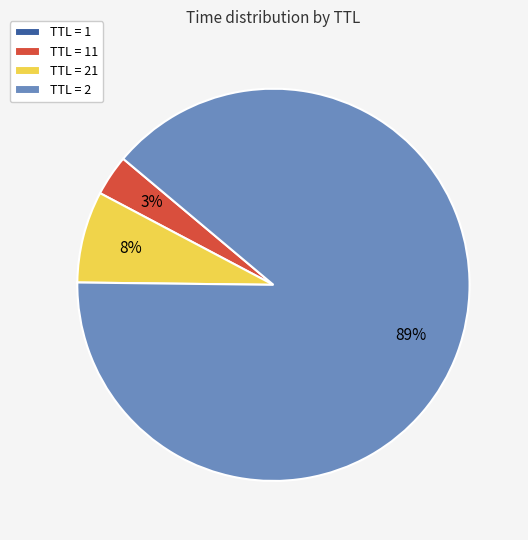

What is the largest slice in the pie chart?

TTL = 2